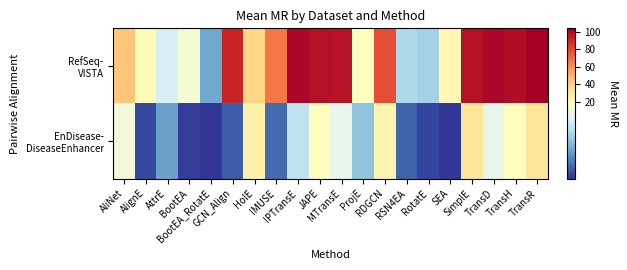

Rank the series by their maximum value, from lowest to highest.

EnDisease- DiseaseEnhancer, RefSeq- VISTA